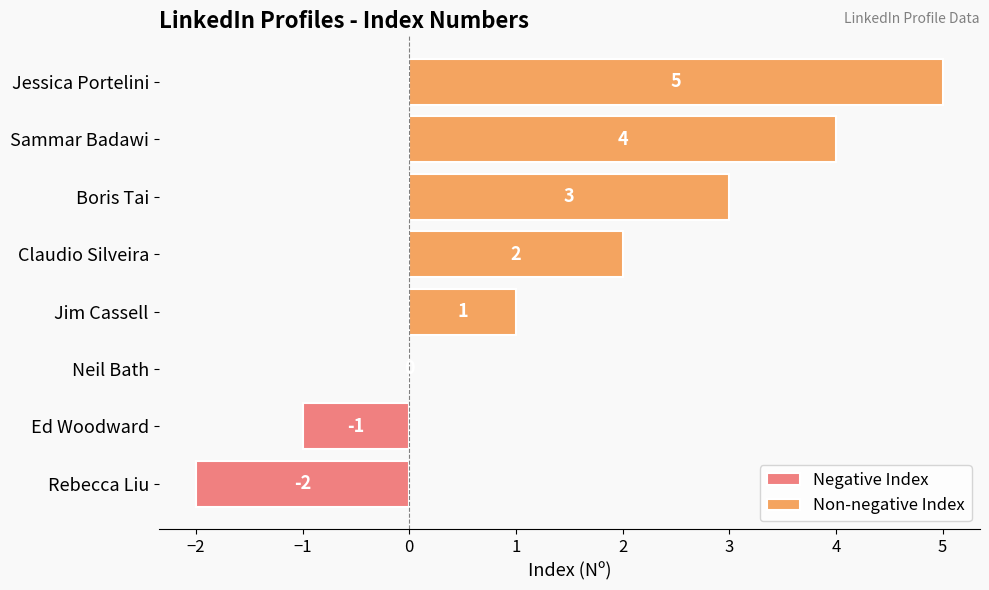

Is it true that the value at Claudio Silveira is 1?

False